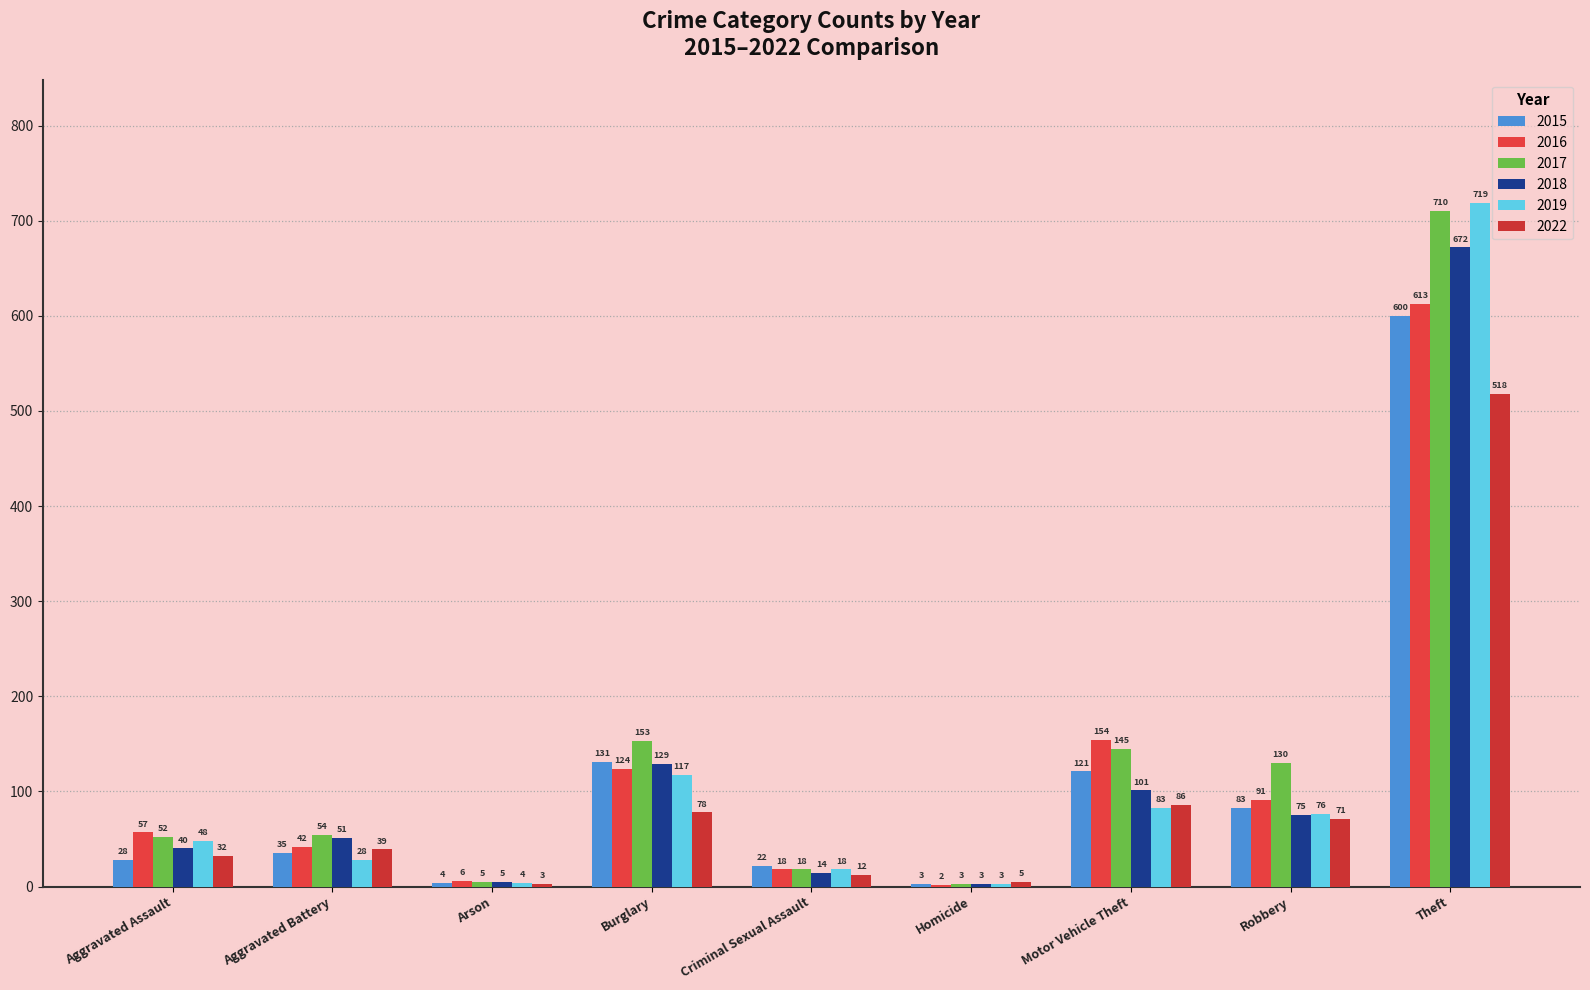

Rank the series by their maximum value, from highest to lowest.

2019, 2017, 2018, 2016, 2015, 2022